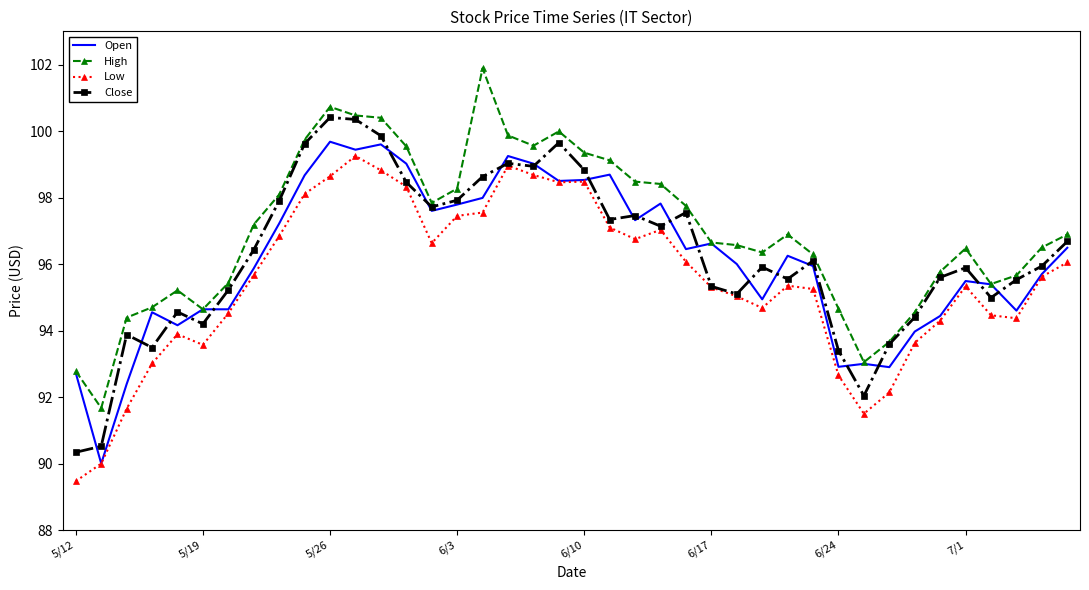

Which series has the largest total across all categories?

High